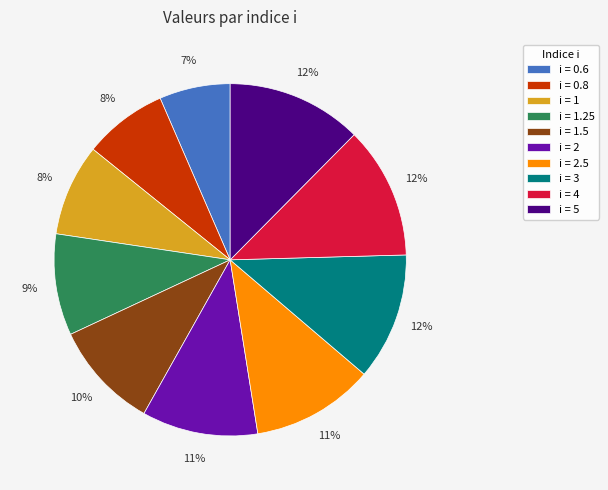

To the nearest percent, what is the average slice percentage?

10%